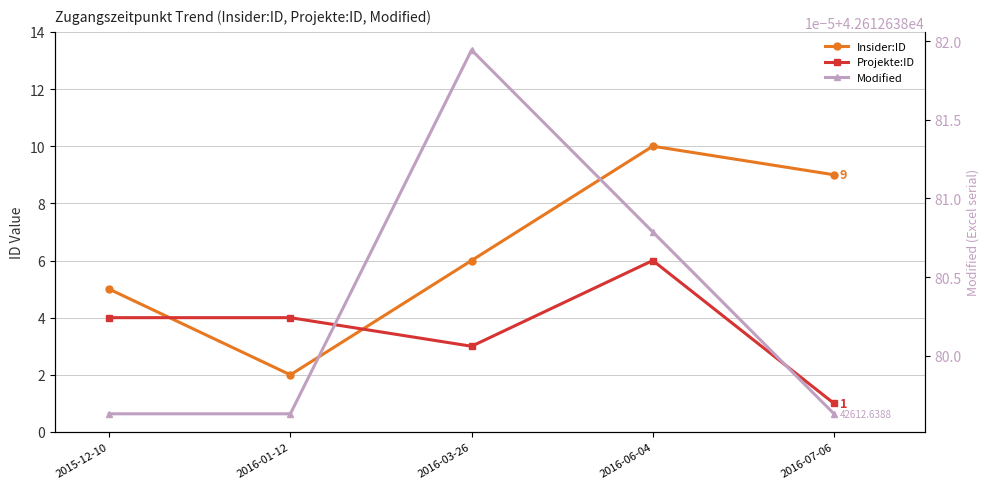

How many lines are shown in the chart?

3